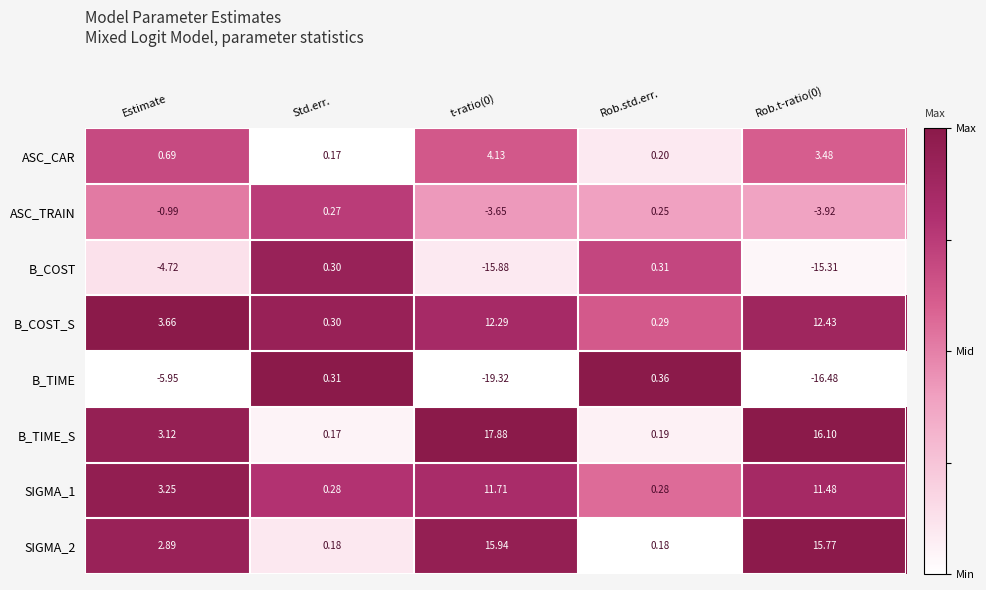

At which label does ASC_CAR reach its minimum?

Std.err.